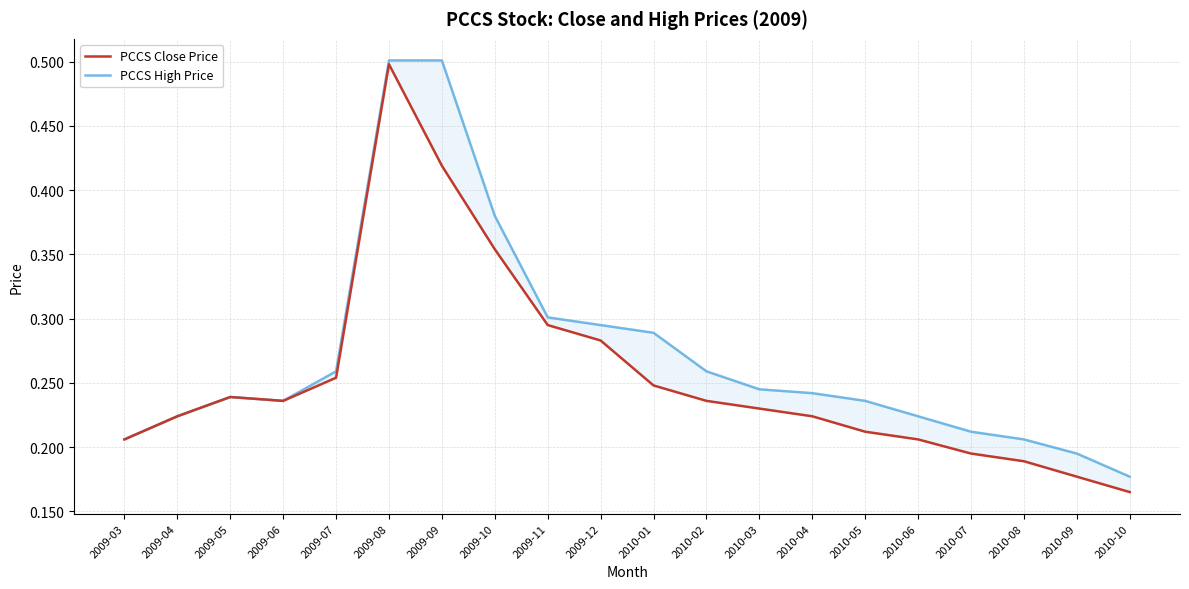

True or false: PCCS High Price and PCCS Close Price cross at least once.

False